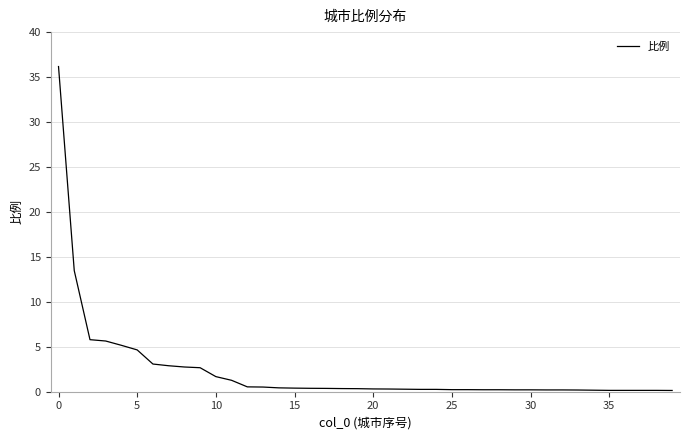

True or false: there are more than 0 points higher than both neighbors.

False